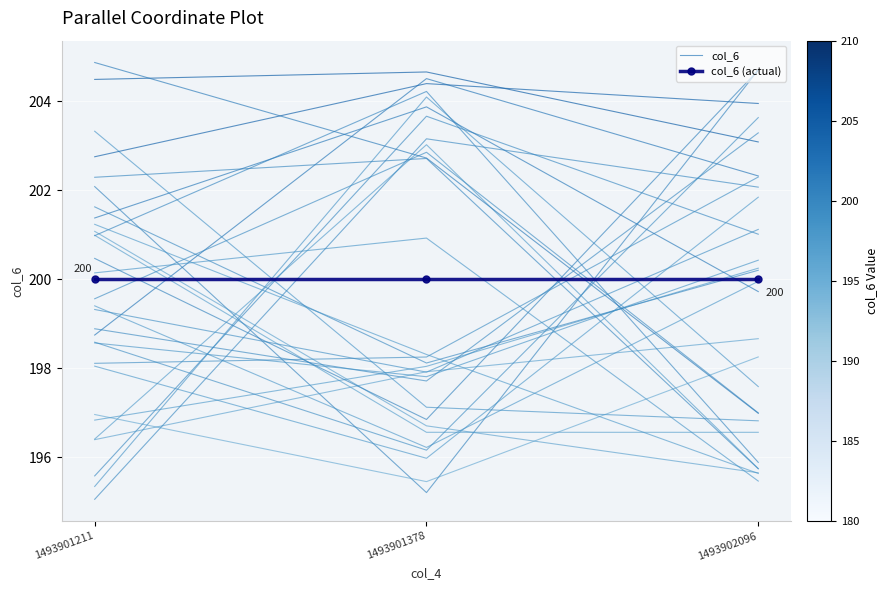

Which series has the largest total across all categories?

col_6